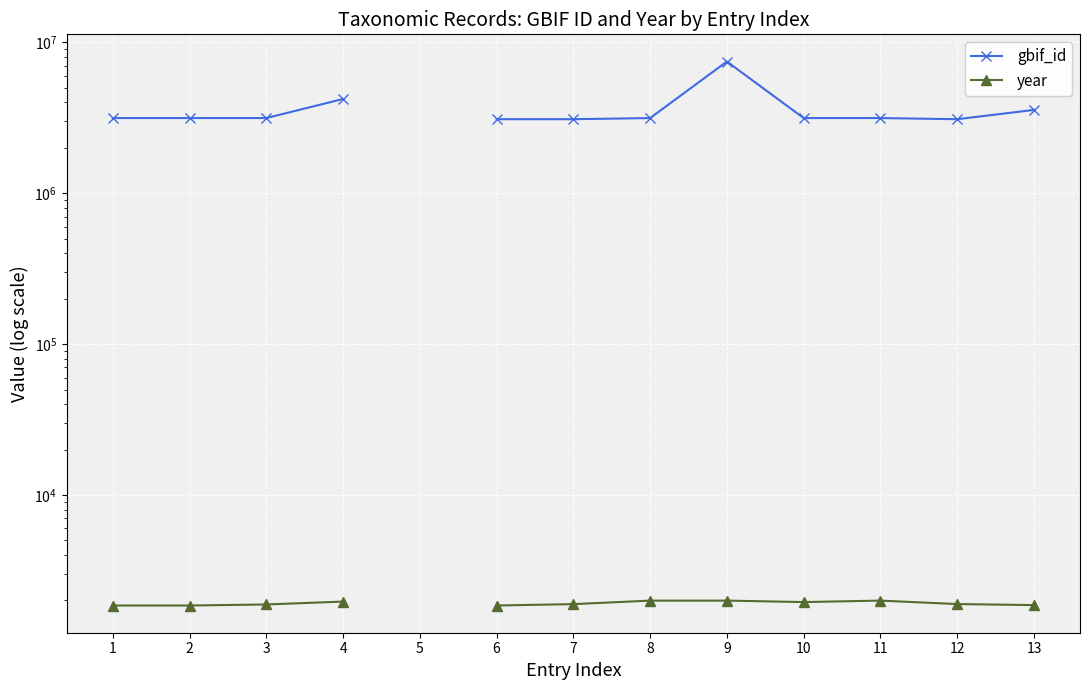

Rank the series by their maximum value, from lowest to highest.

year, gbif_id